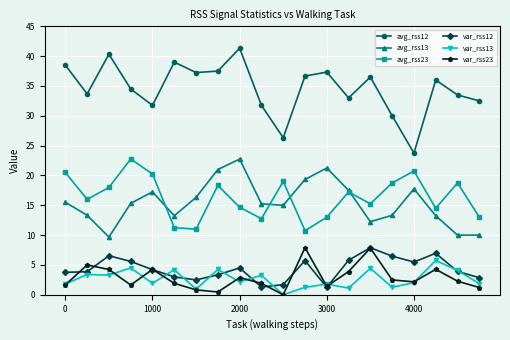

True or false: avg_rss13 has more than 2 interior local peaks.

True